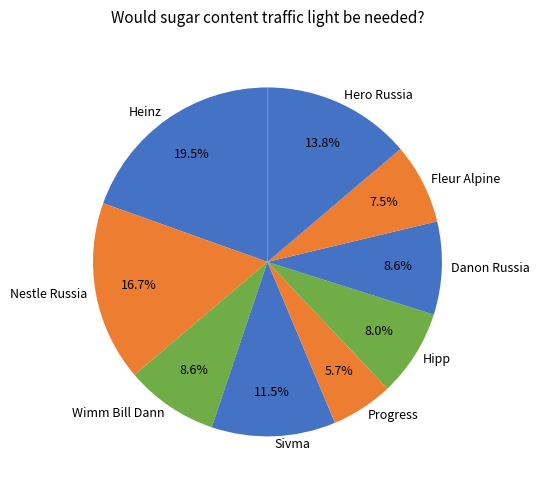

Count the number of slices in the pie.

9